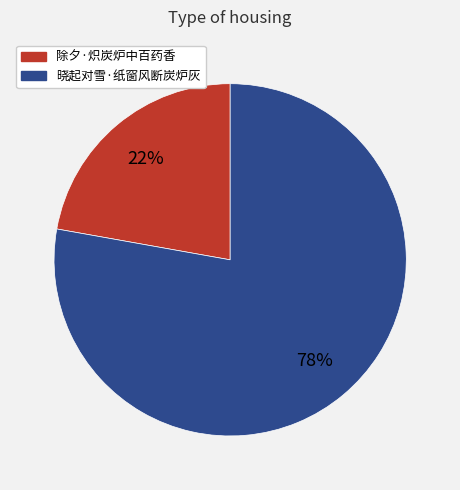

To the nearest percent, what is the combined percentage of 晓起对雪·纸窗风断炭炉灰 and 除夕·炽炭炉中百药香?

100%